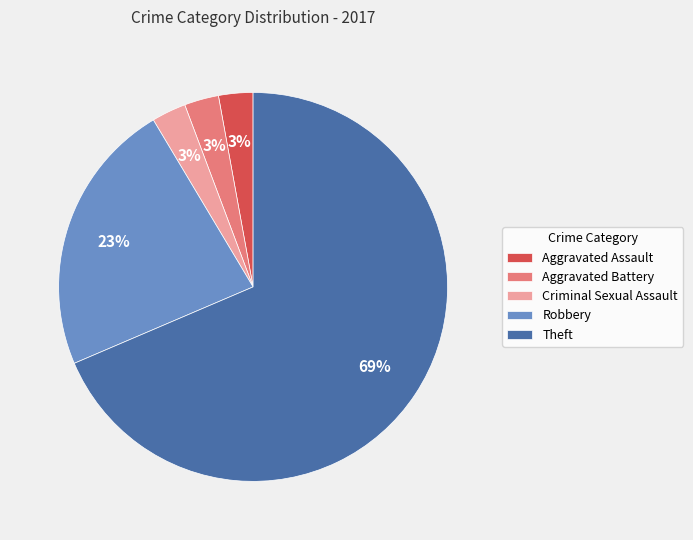

Combined, do Aggravated Assault and Robbery account for over 50%?

No